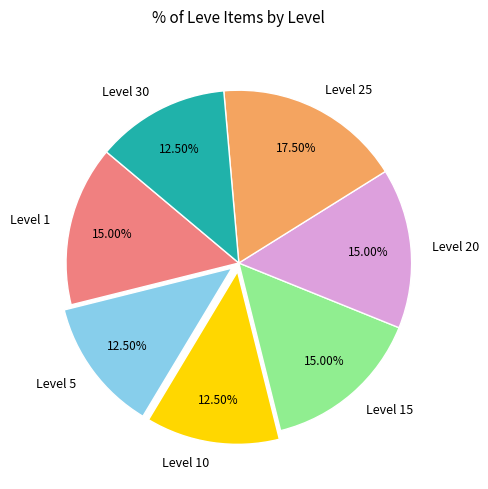

Approximately how many times larger is the value at Level 10 compared to Level 1?

0.8